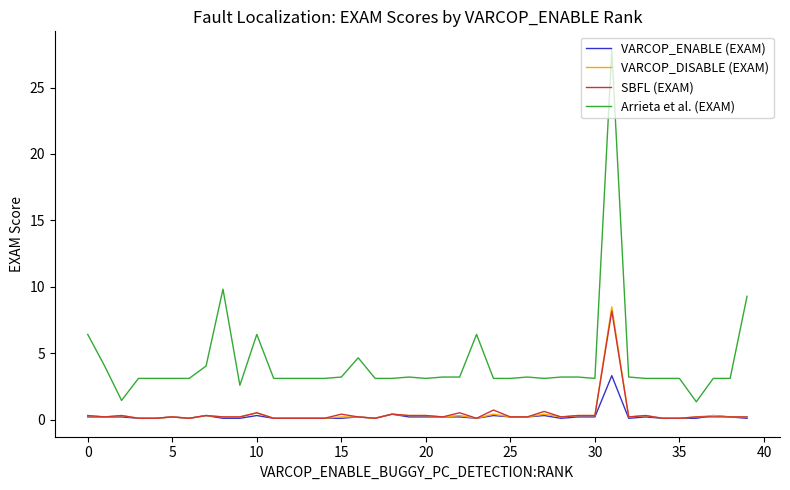

Which series has the largest range (max minus min)?

Arrieta et al. (EXAM)